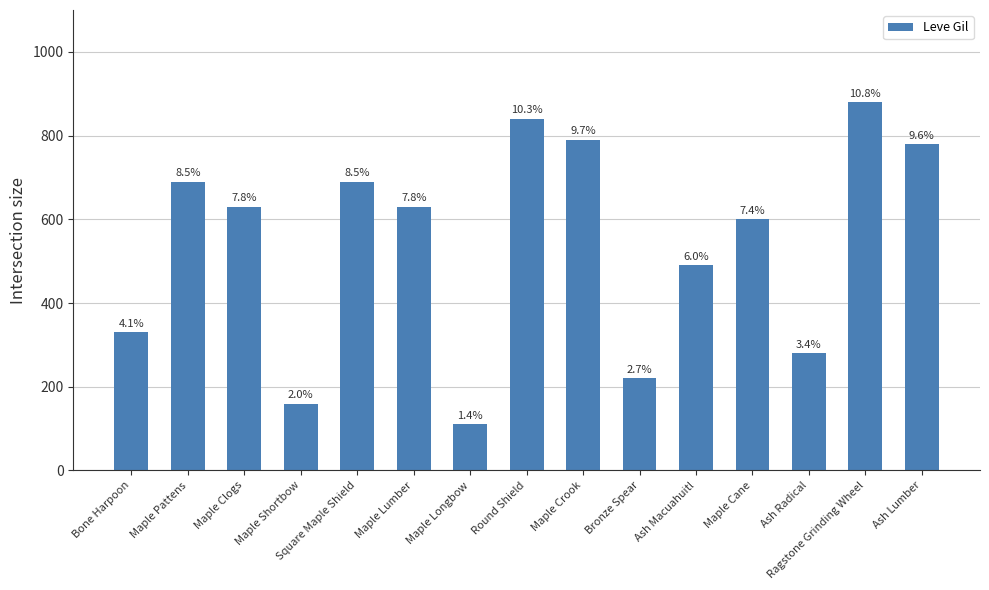

Is it true that the value at Ash Lumber is 409?

False